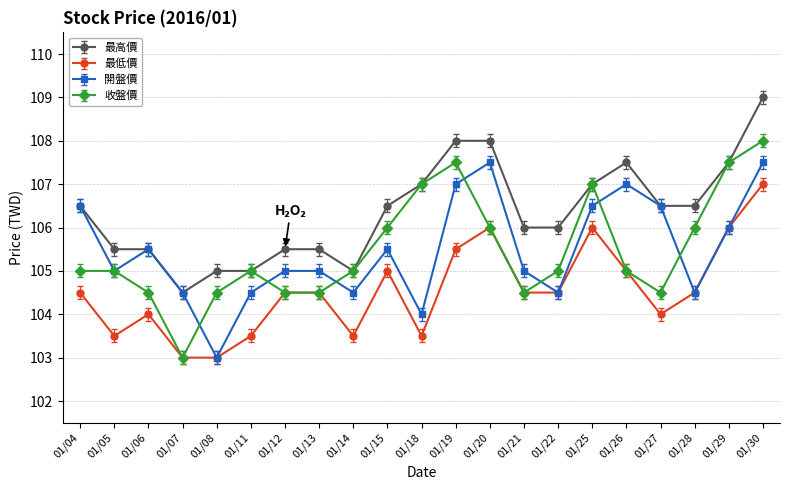

Rank the series by their maximum value, from lowest to highest.

最低價, 開盤價, 收盤價, 最高價